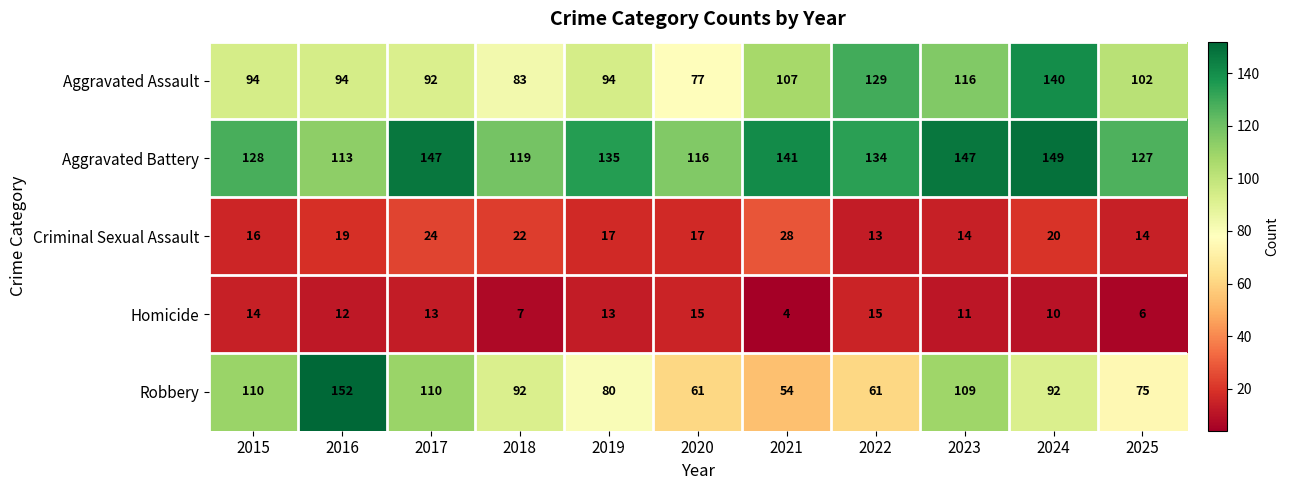

At how many categories does at least one series exceed 13?

11